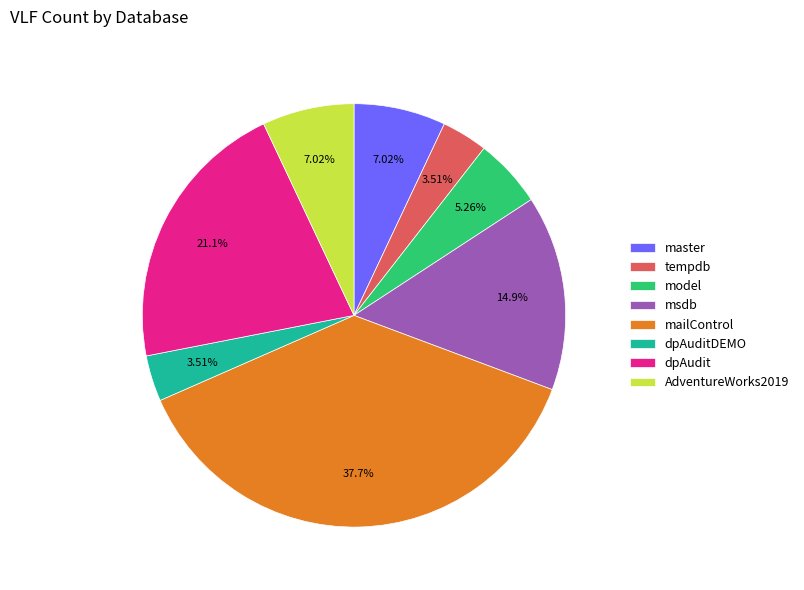

What is the largest slice in the pie chart?

mailControl